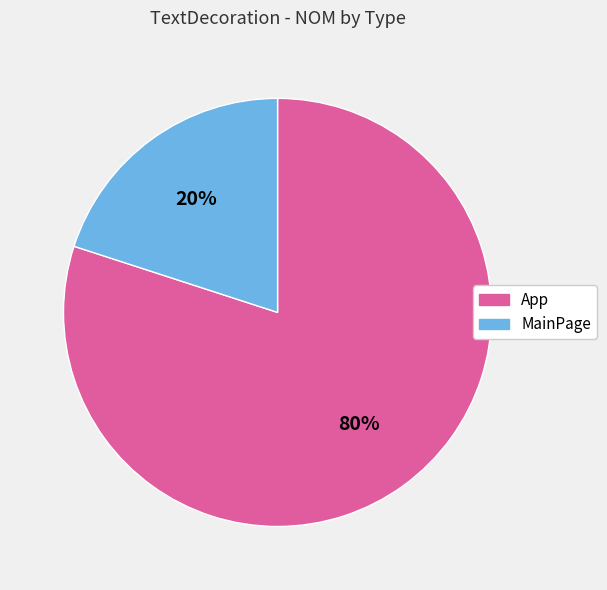

True or false: App accounts for 90% of the total.

False